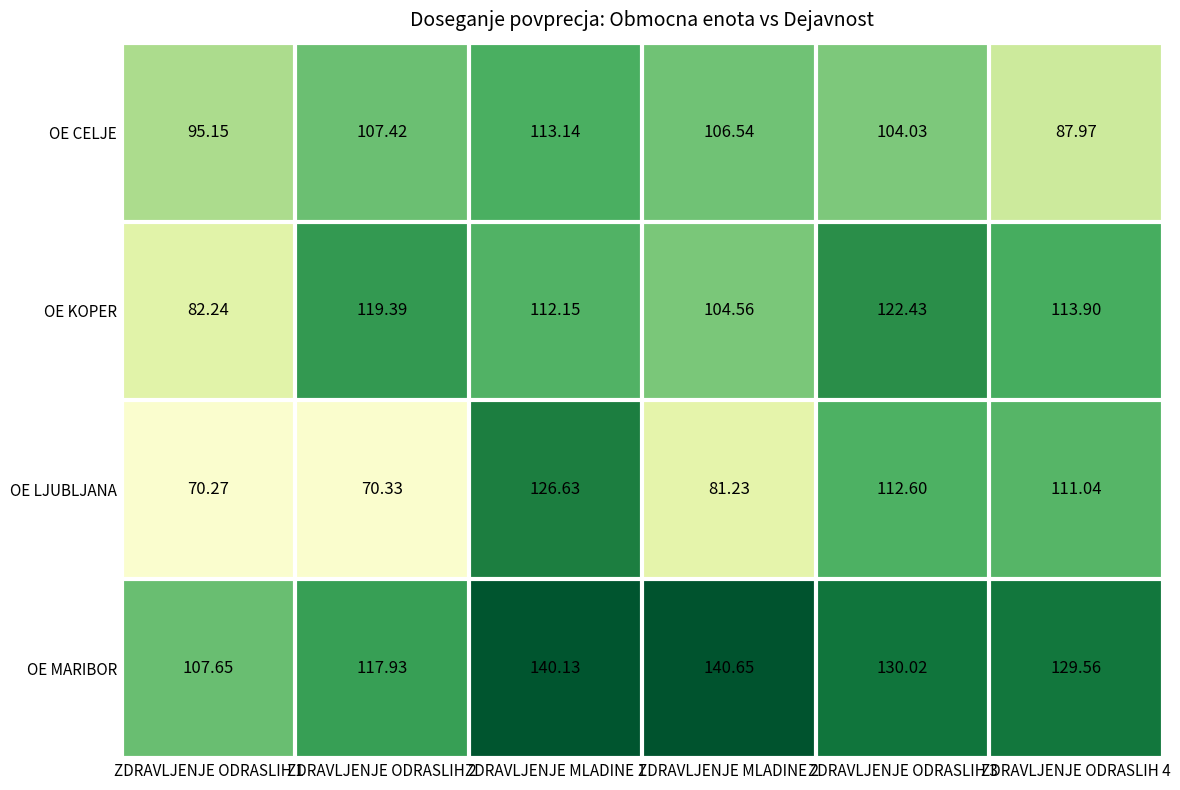

What is the total value across all series at ZDRAVLJENJE ODRASLIH 1?

355.3